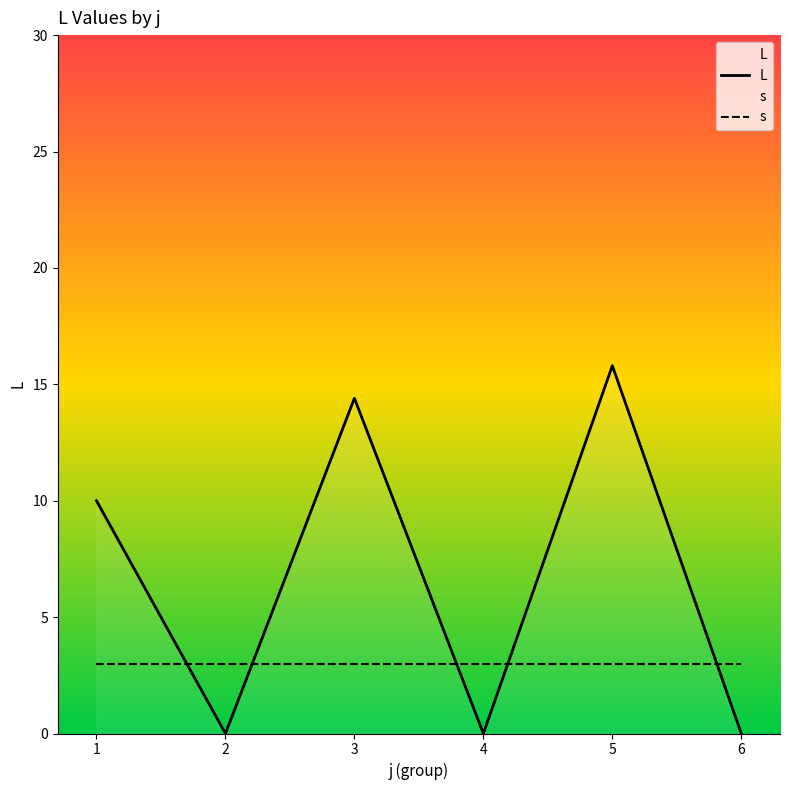

True or false: s and L cross at least once.

True